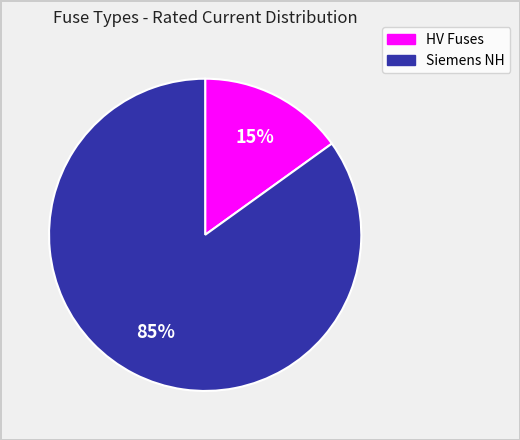

Is there a majority slice in this chart?

Yes